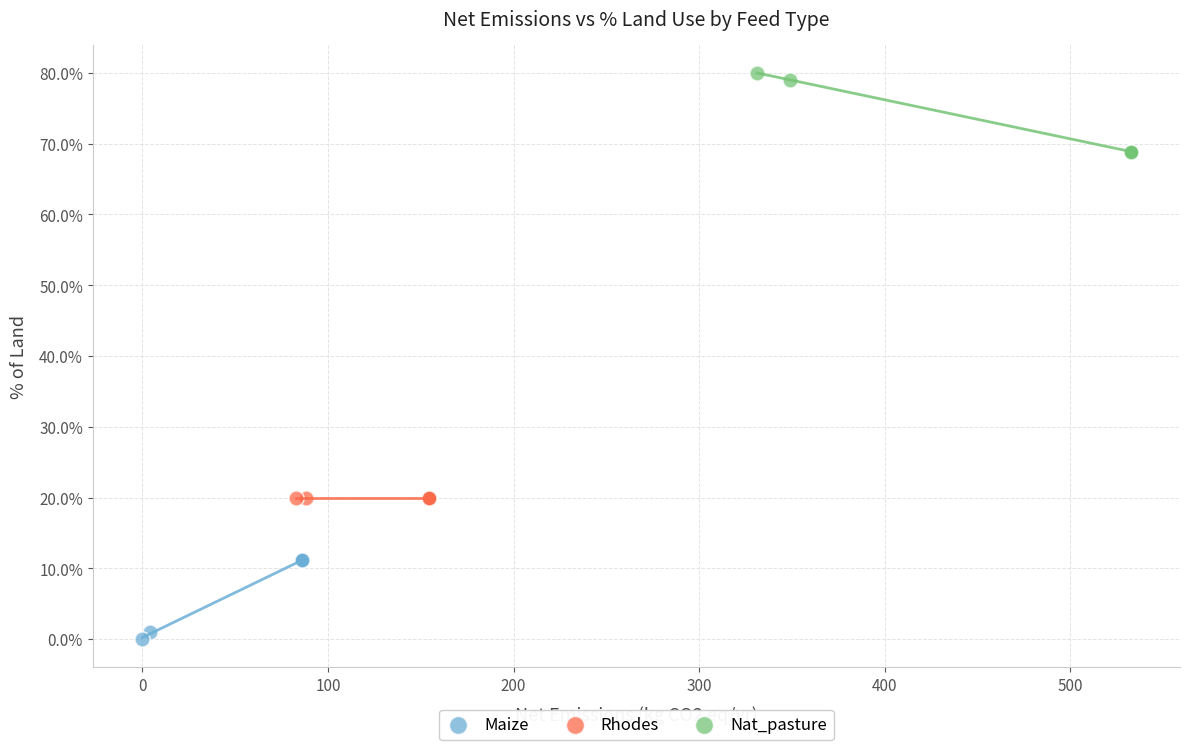

Which series reaches the minimum Y coordinate?

Maize